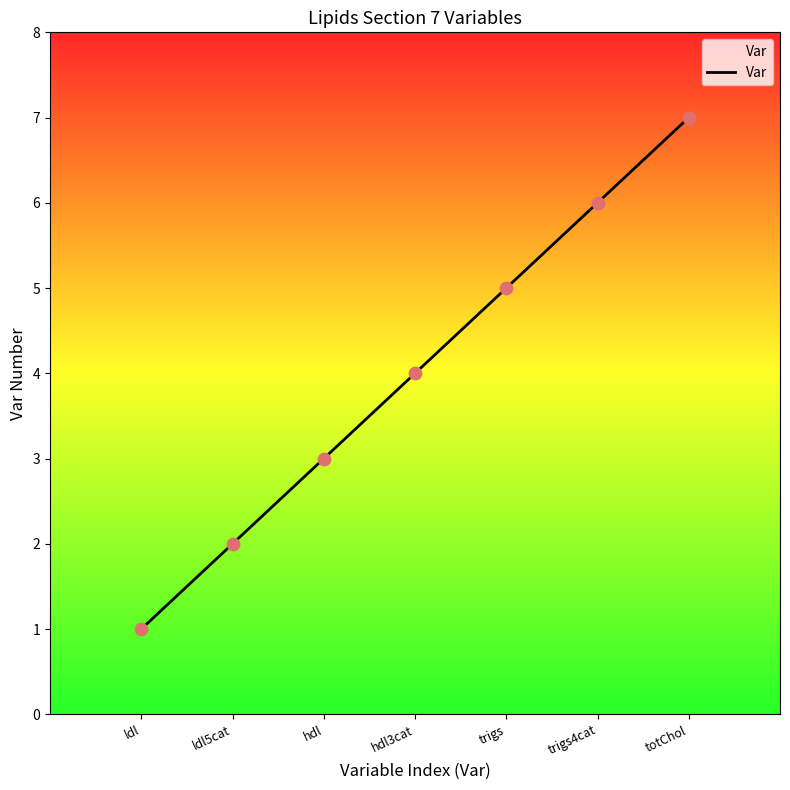

Which has a higher value, trigs4cat or hdl?

trigs4cat